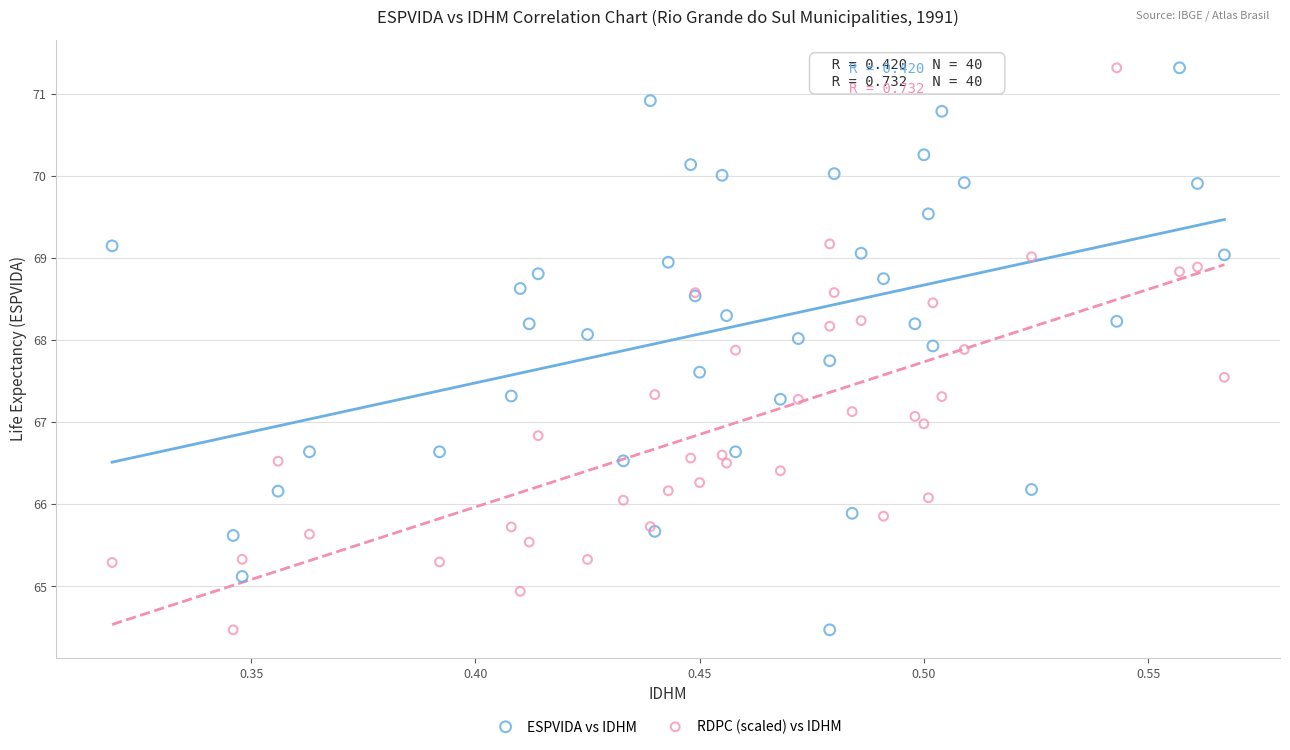

What are all the series names shown in the legend?

ESPVIDA vs IDHM, RDPC (scaled) vs IDHM